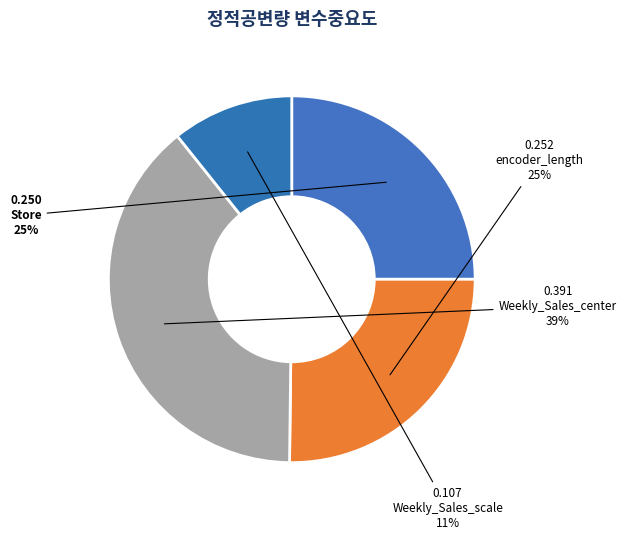

To the nearest percent, what is the average slice percentage?

25%